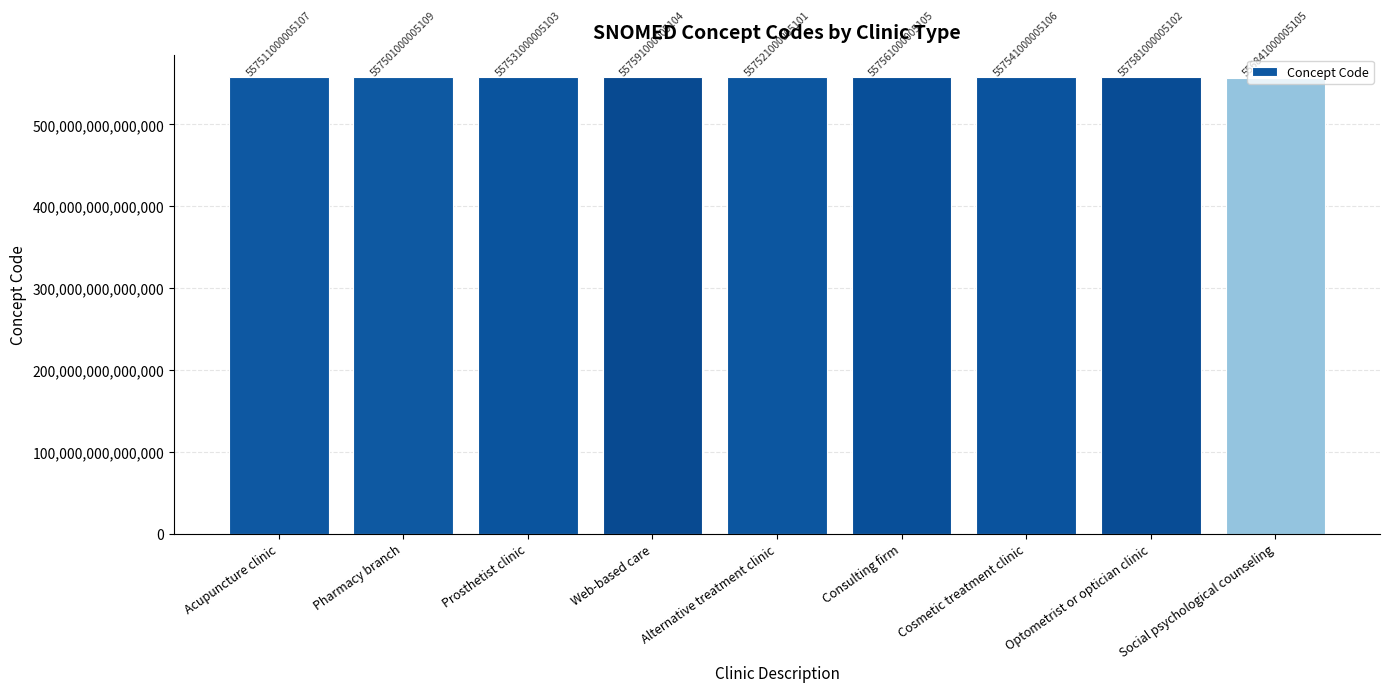

Which label corresponds to the smallest value in the chart?

Social psychological counseling